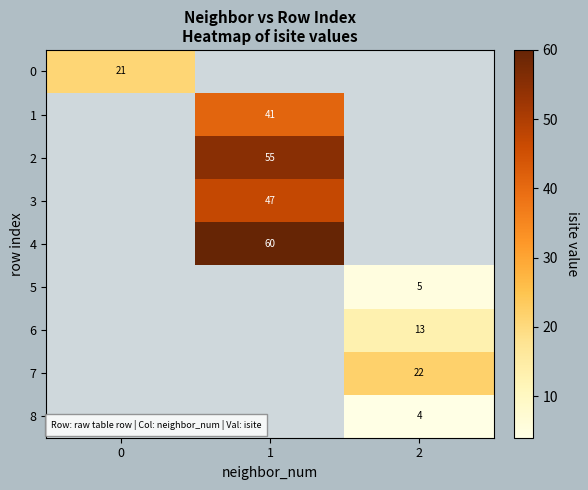

What is the maximum value shown in the chart?

60.0